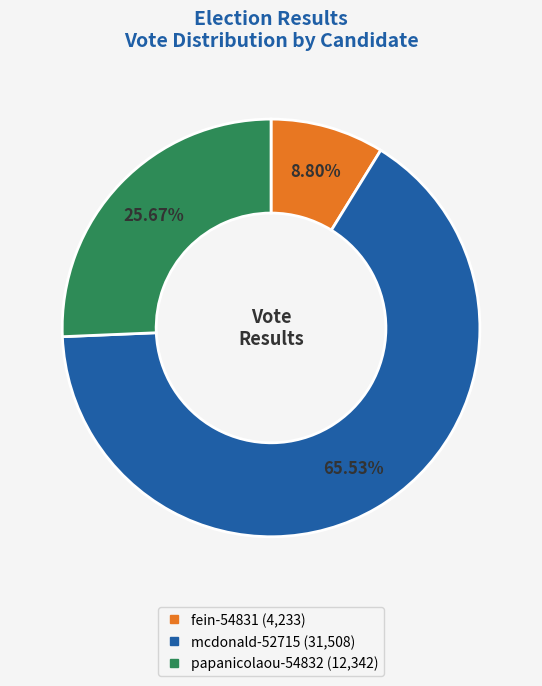

What is the majority slice?

mcdonald-52715